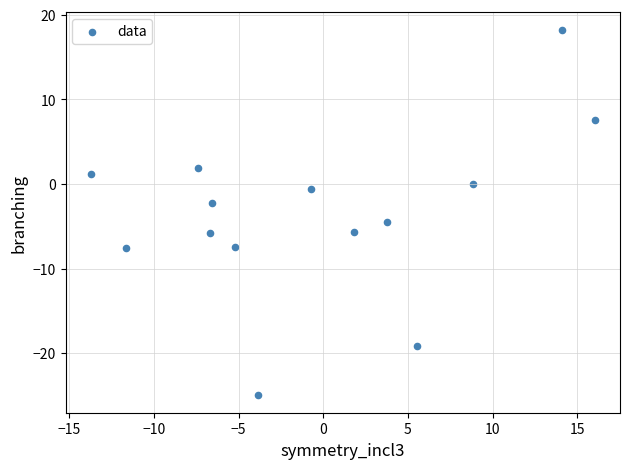

What Y value in the scatter plot is closest to -3?

-2.2